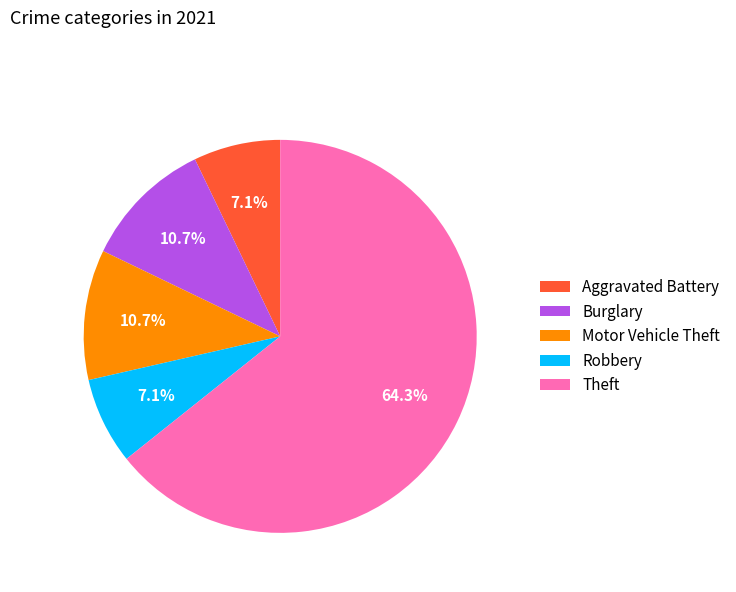

Which has a higher value, Theft or Aggravated Battery?

Theft